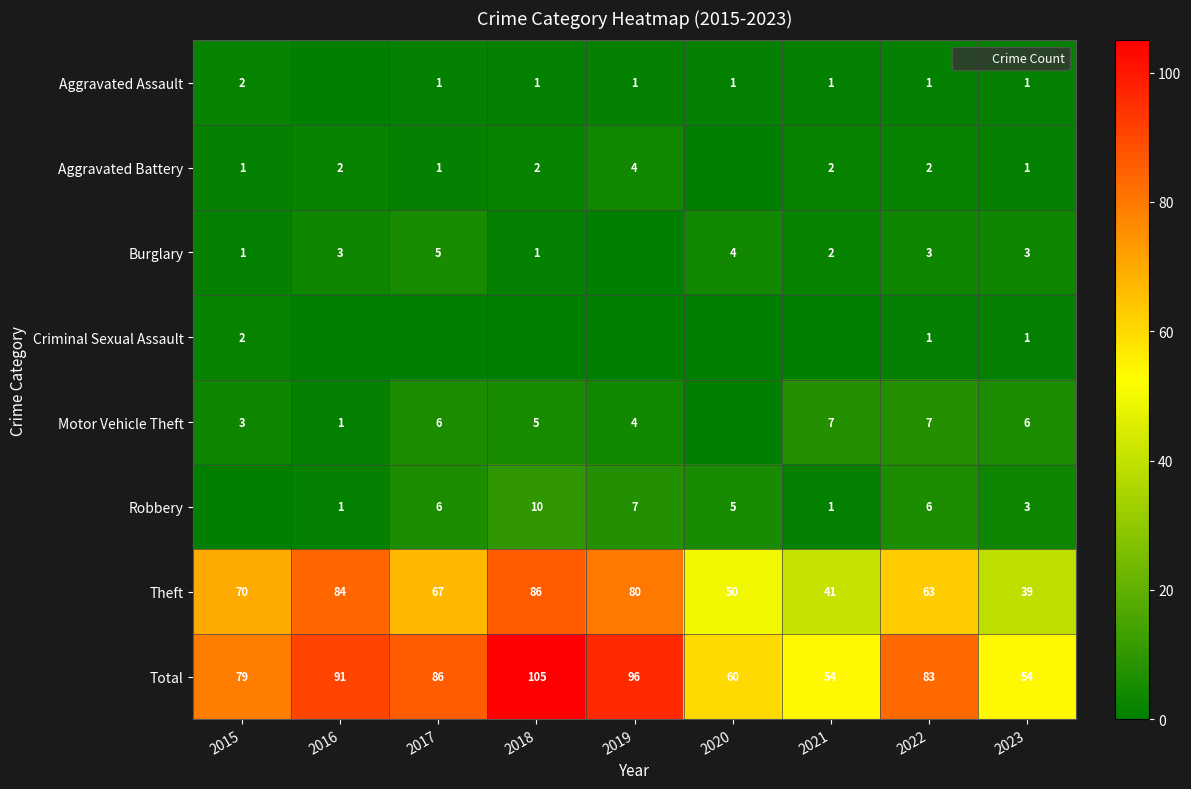

Between 2021 and 2018, which is larger?

2021